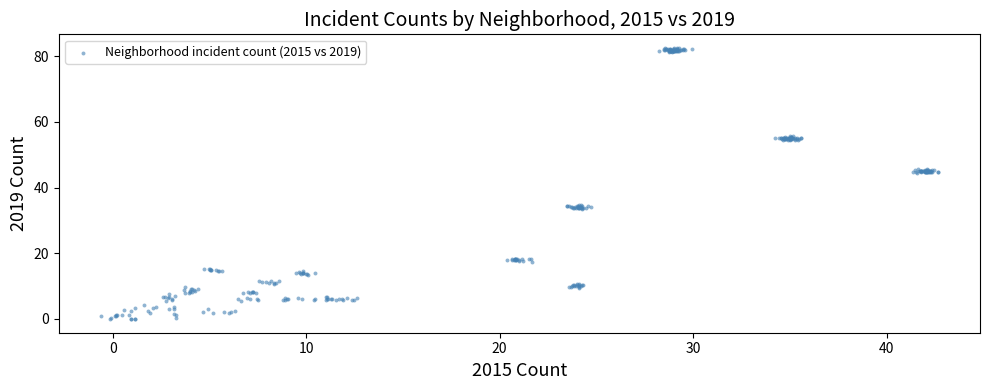

What is the range of Y values (max minus min)?

82.7